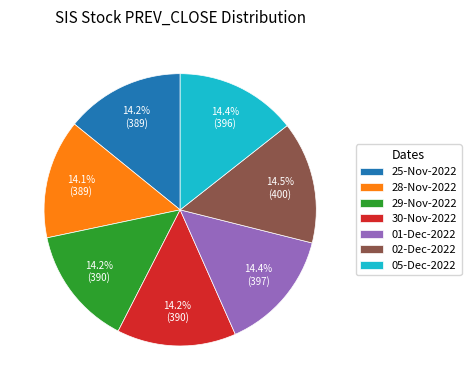

Does any single category account for the majority?

No